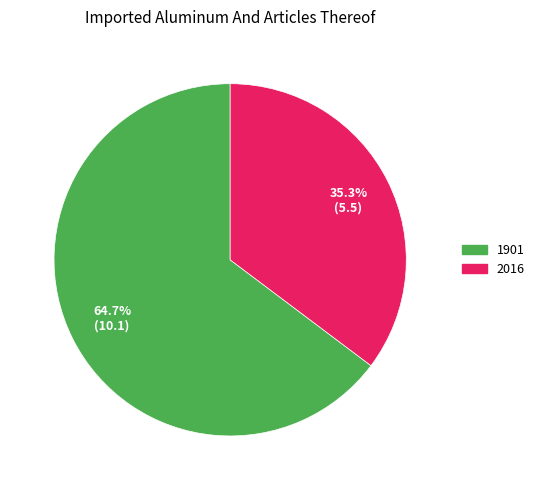

Which category has the biggest portion of the pie?

1901